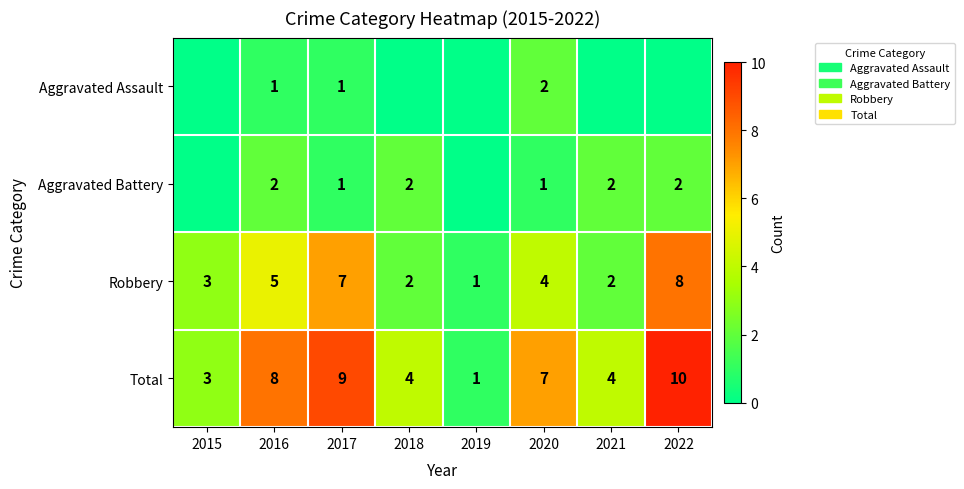

What is the maximum value for Robbery?

8